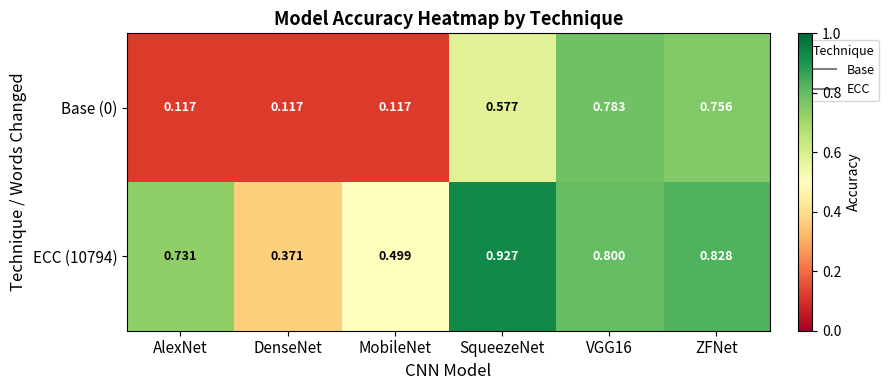

At which category does the chart reach its peak across all series?

SqueezeNet